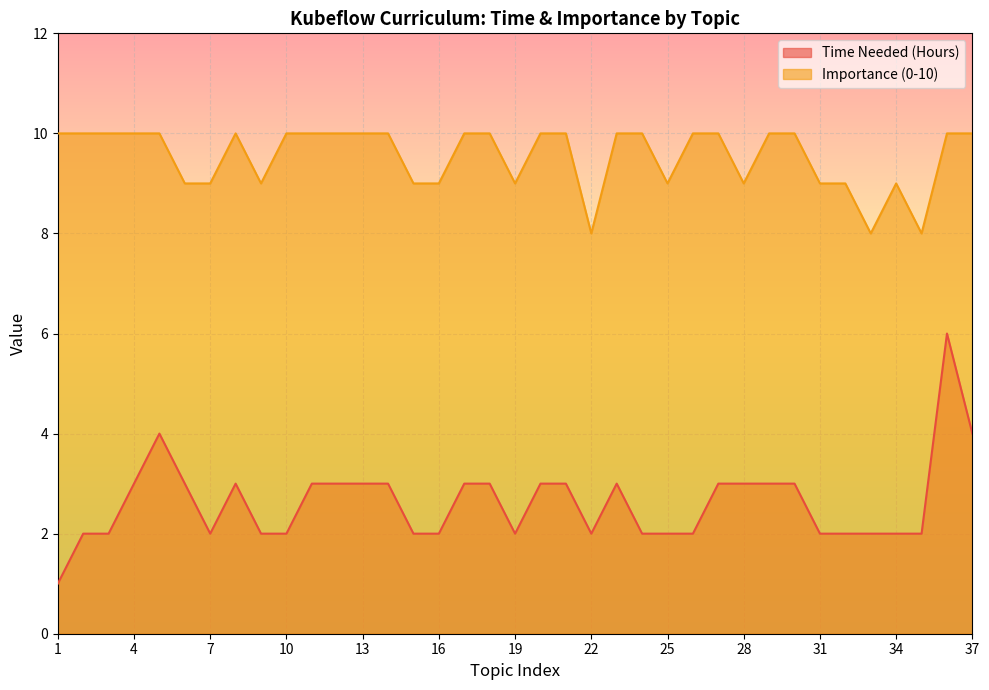

List the series in order of their peak value, lowest first.

Time Needed (Hours), Importance (0-10)